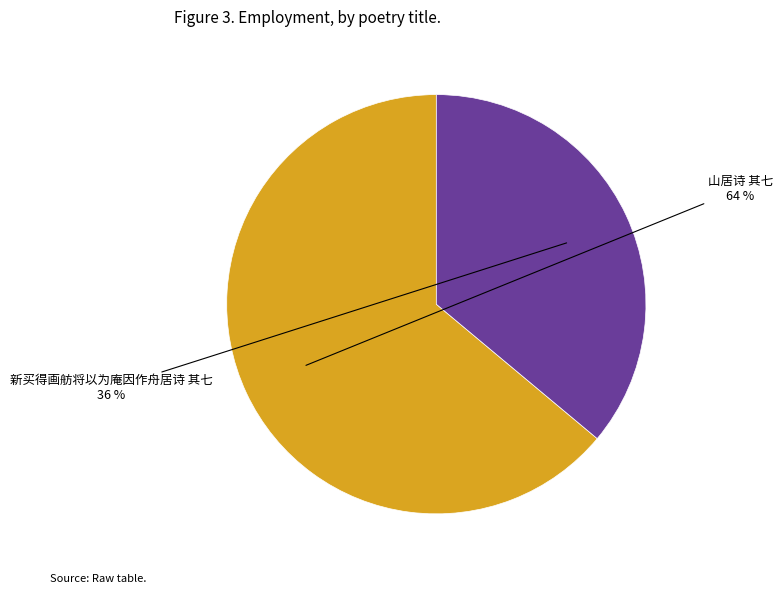

Which slice is the largest?

山居诗 其七